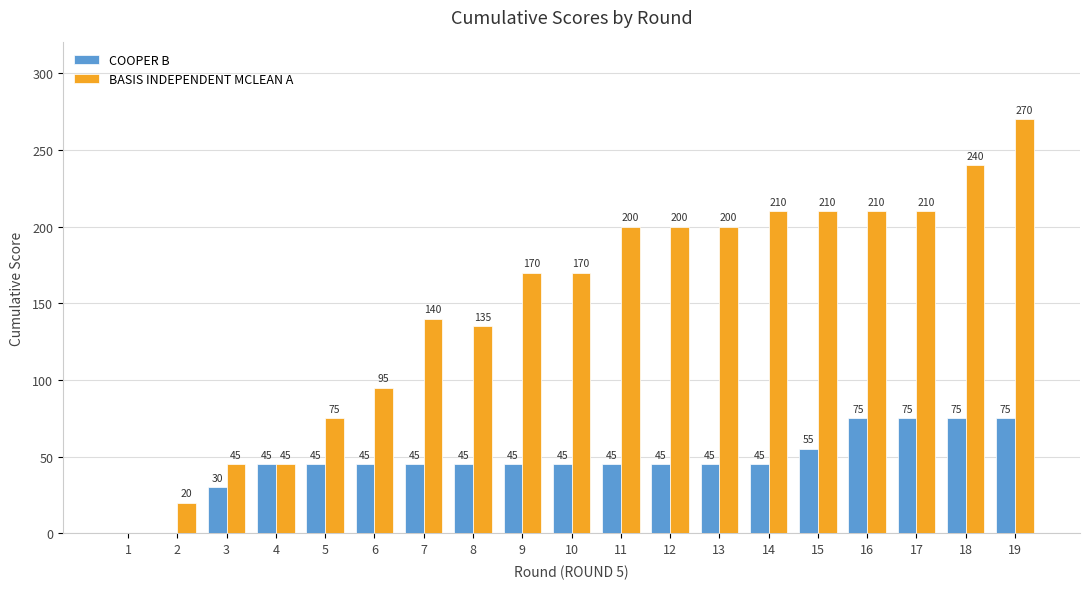

Are the bars horizontal?

No